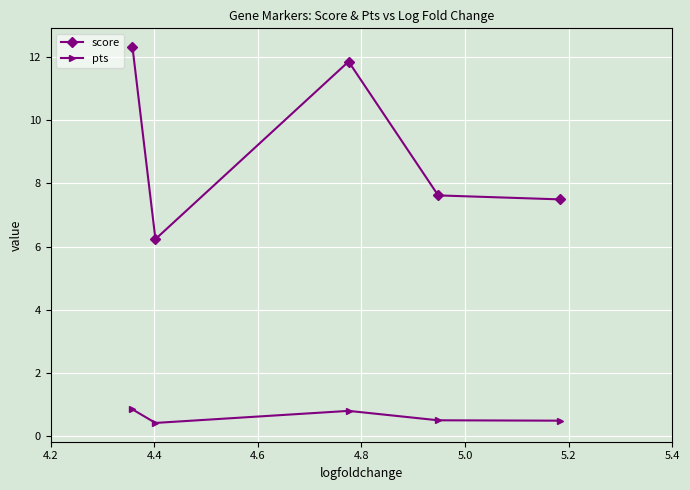

How many pts values are between 0 and 1?

5